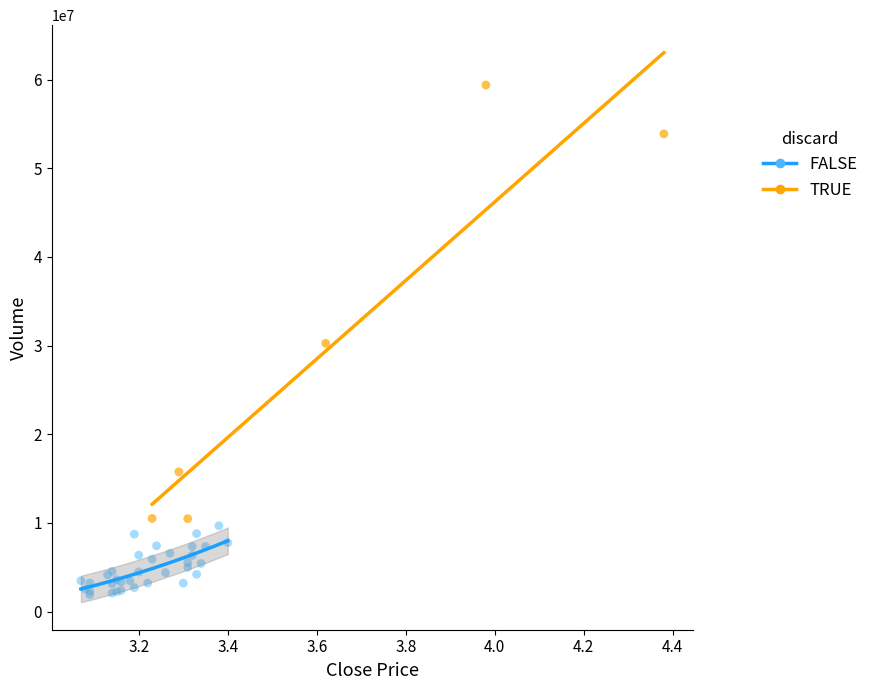

What are all the series names shown in the legend?

FALSE, TRUE